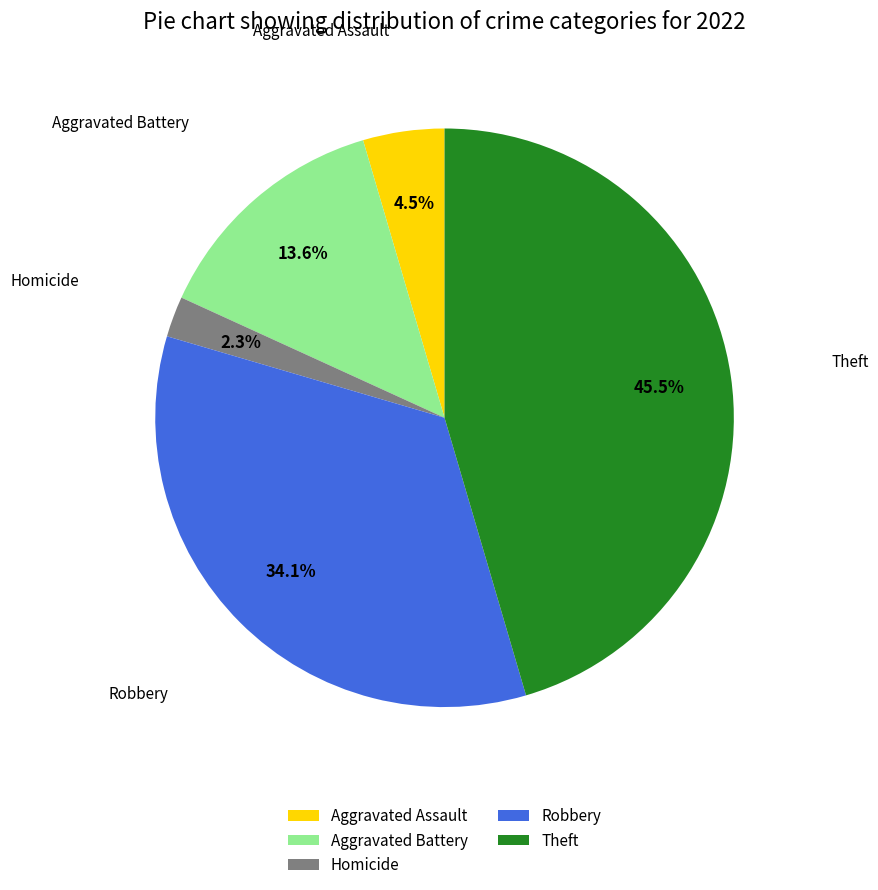

Does any single category account for the majority?

No